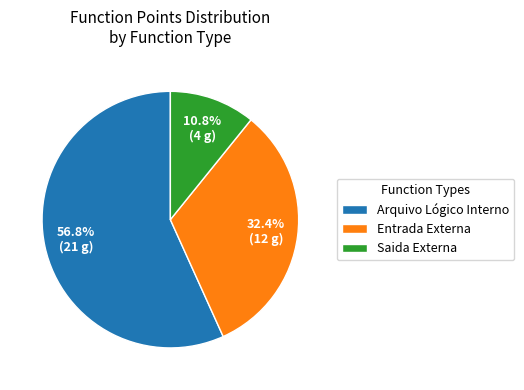

How many segments does this pie chart have?

3